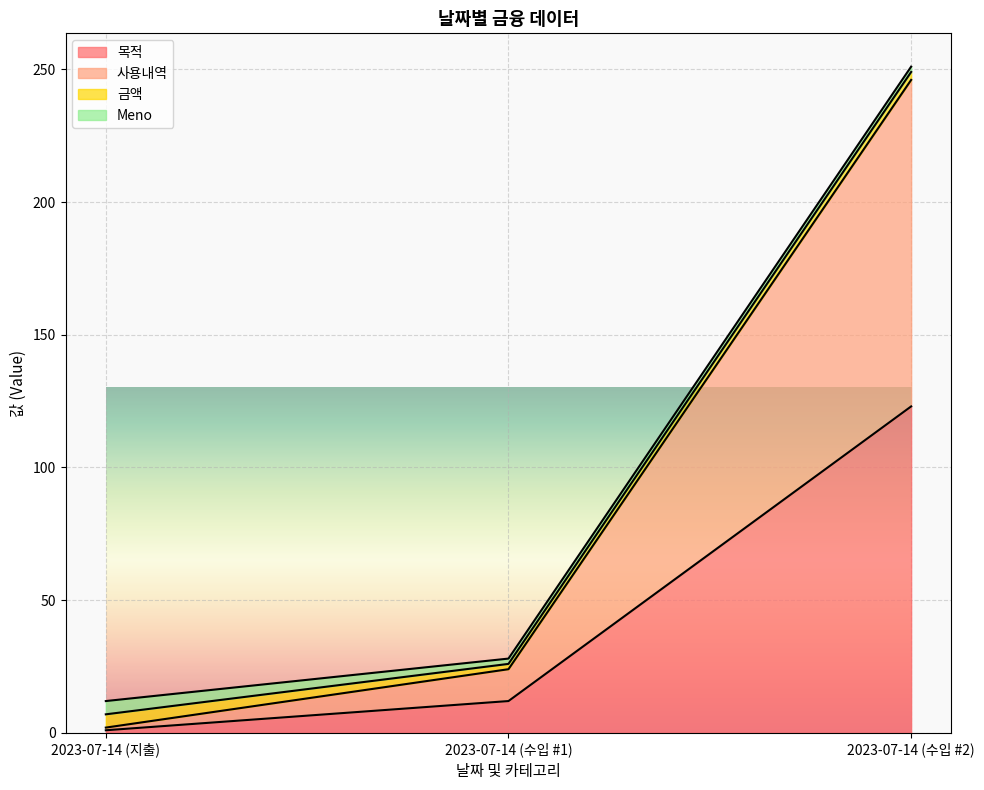

Is the value of 목적 at 2023-07-14 (지출) greater than the value of 사용내역 at 2023-07-14 (지출)?

No